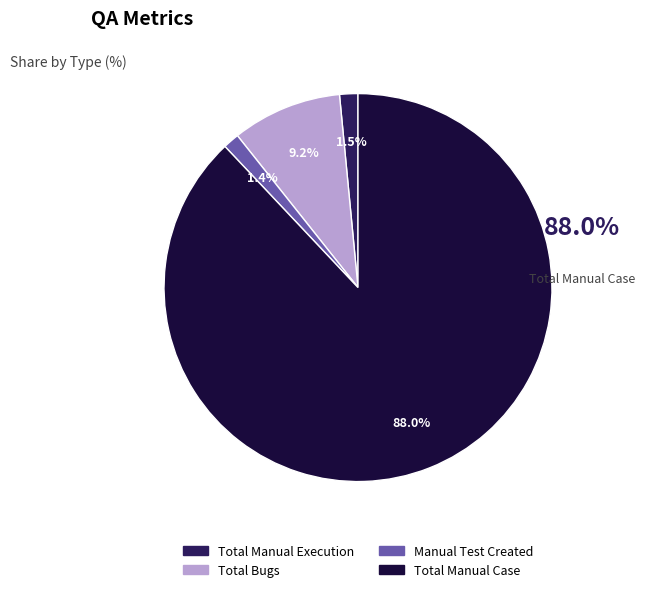

Is there a majority slice in this chart?

Yes